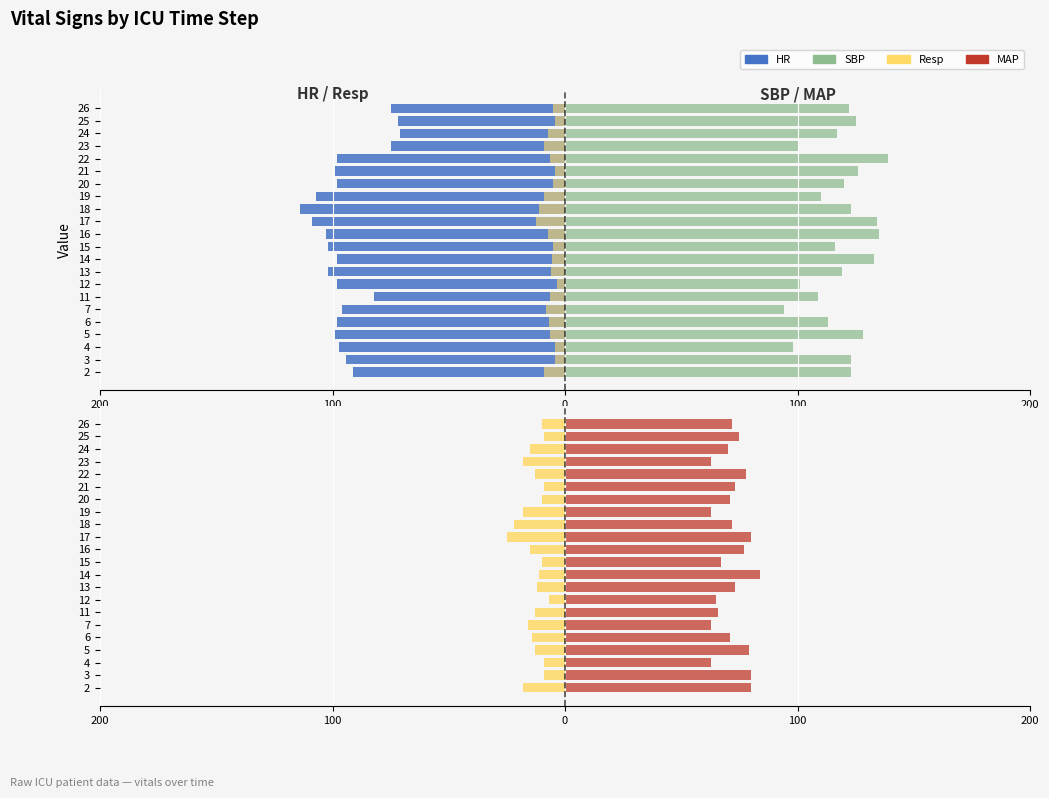

Reading left to right, what are all the values shown in this chart?

HR: -91.0	-94.0	-97.0	-99.0	-98.0	-96.0	-82.0	-98.0	-102.0	-98.0	-102.0	-103.0	-109.0	-114.0	-107.0	-98.0	-99.0	-98.0	-75.0	-71.0	-72.0	-75.0
Resp (scaled): -9.0	-4.5	-4.5	-6.5	-7.0	-8.0	-6.5	-3.5	-6.0	-5.5	-5.0	-7.5	-12.5	-11.0	-9.0	-5.0	-4.5	-6.5	-9.0	-7.5	-4.5	-5.0
SBP: 123.0	123.0	98.0	128.0	113.0	94.0	109.0	101.0	119.0	133.0	116.0	135.0	134.0	123.0	110.0	120.0	126.0	139.0	100.0	117.0	125.0	122.0
Resp: -18.0	-9.0	-9.0	-13.0	-14.0	-16.0	-13.0	-7.0	-12.0	-11.0	-10.0	-15.0	-25.0	-22.0	-18.0	-10.0	-9.0	-13.0	-18.0	-15.0	-9.0	-10.0
MAP: 80.0	80.0	63.0	79.0	71.0	63.0	66.0	65.0	73.0	84.0	67.0	77.0	80.0	72.0	63.0	71.0	73.0	78.0	63.0	70.0	75.0	72.0